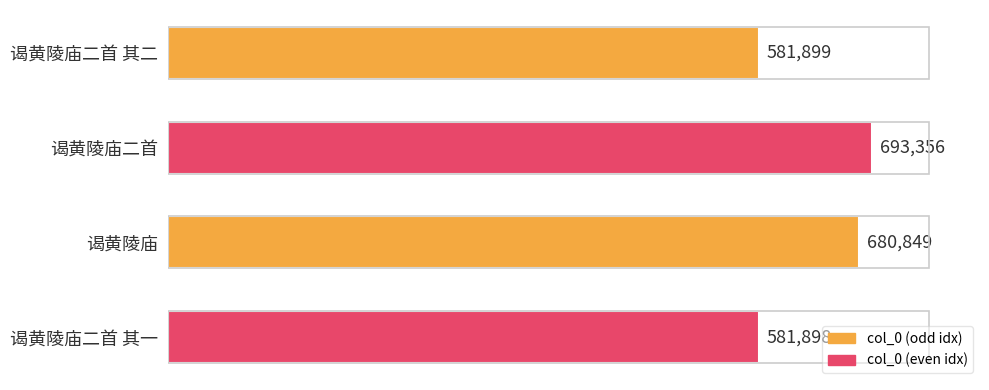

What is the ratio of the value at 谒黄陵庙二首 其二 to the value at 谒黄陵庙二首 其一?

1.0